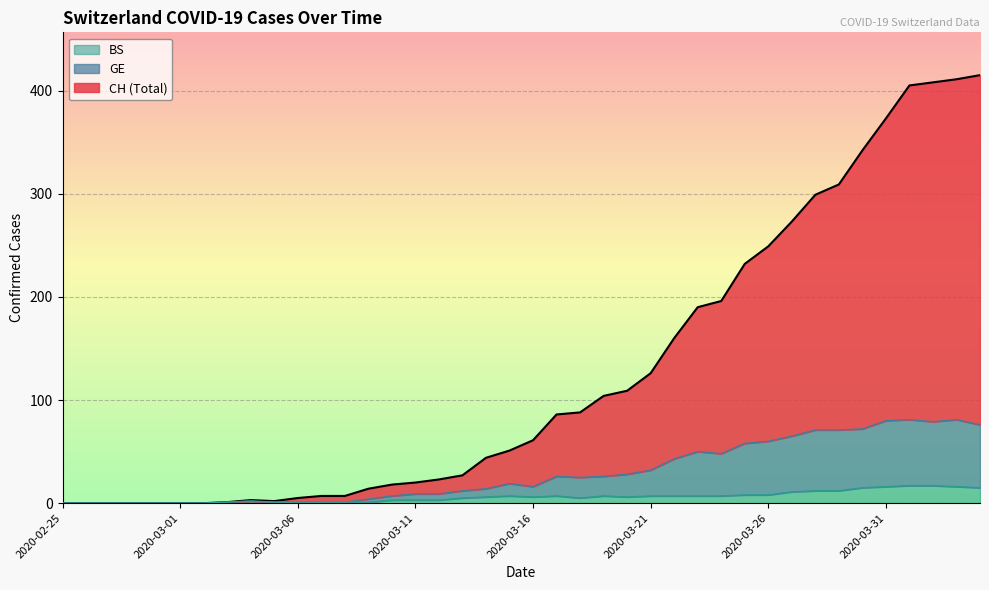

Does the chart display data point markers on the line(s)?

No